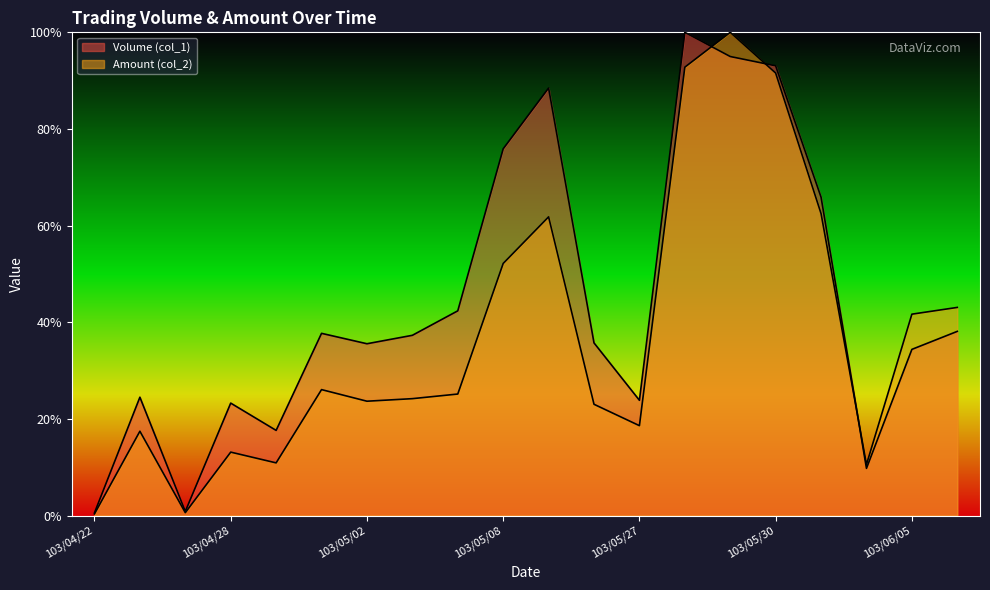

At how many categories does at least one series exceed 29?

13